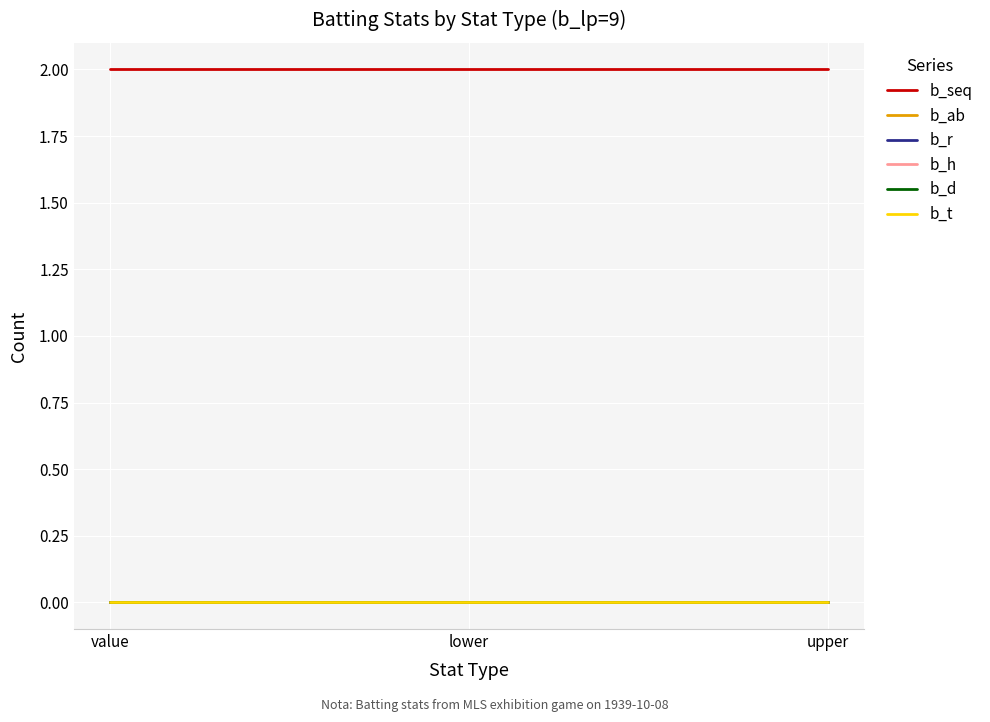

How many lines are shown in the chart?

6